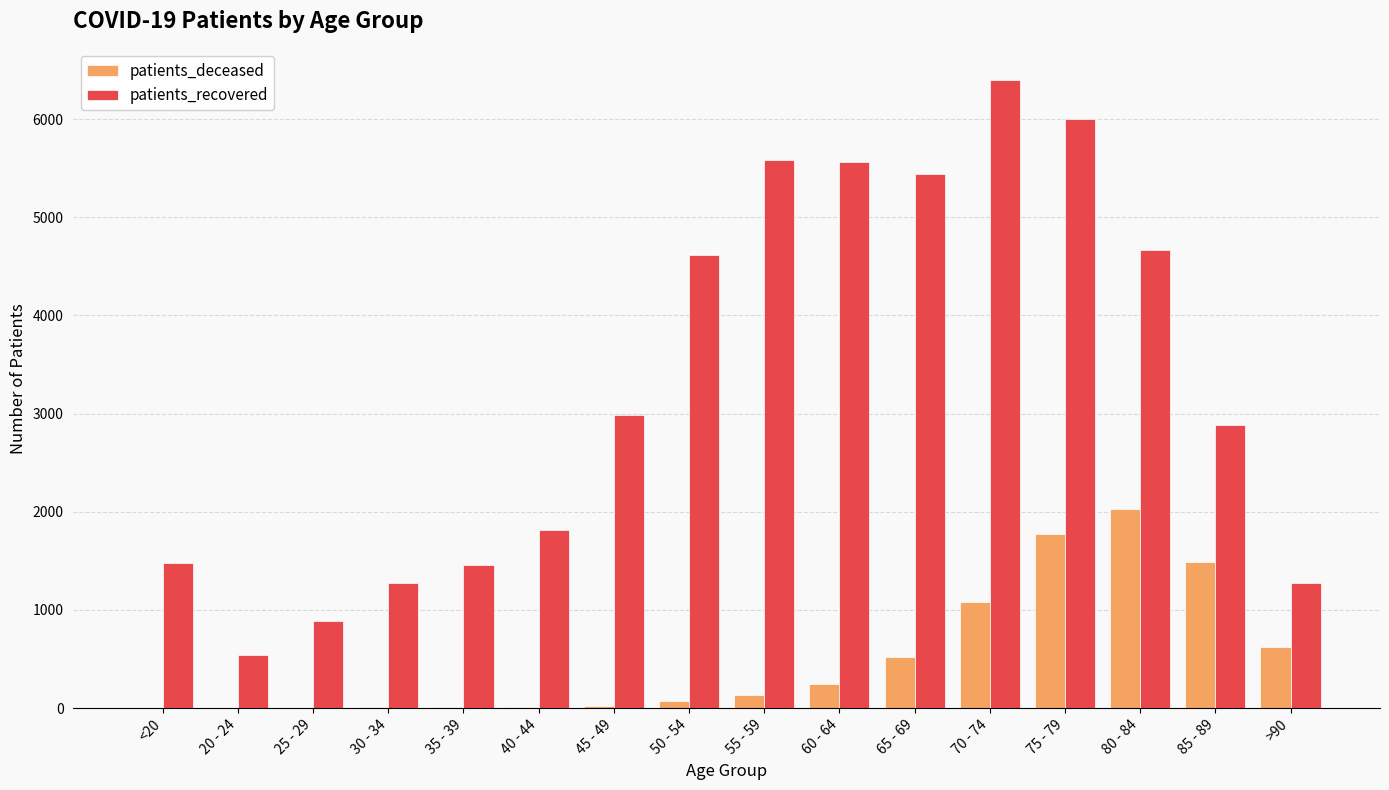

What is the sum of all patients_deceased values?

8040